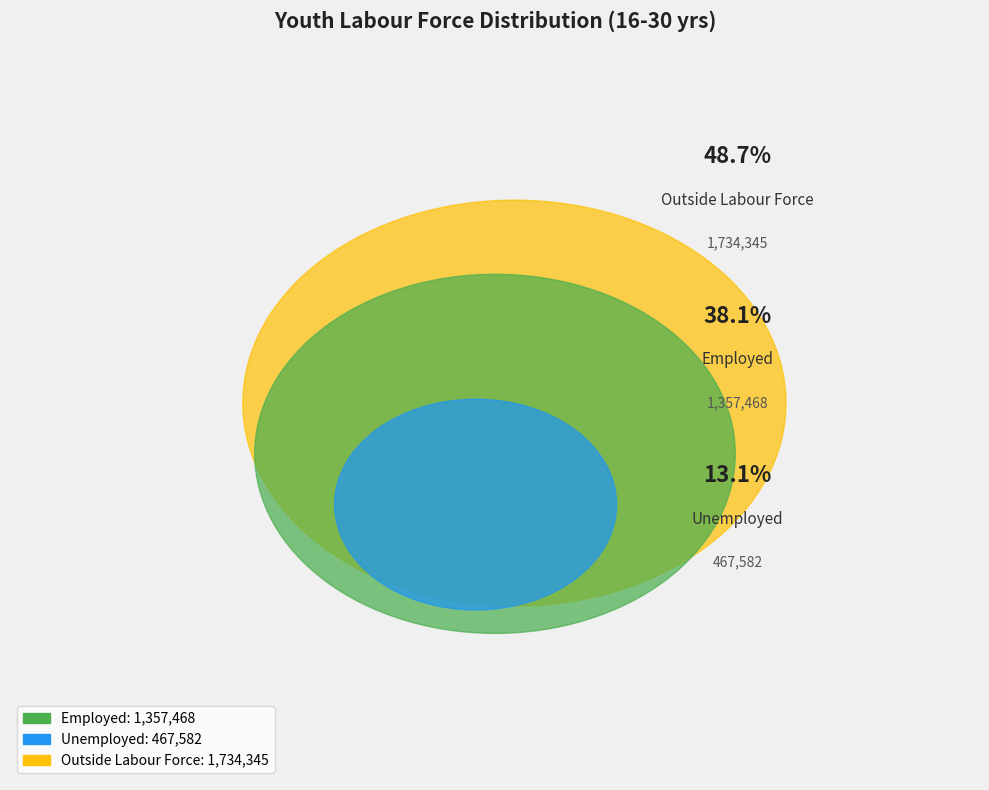

Which category has the smallest portion of the pie?

Unemployed